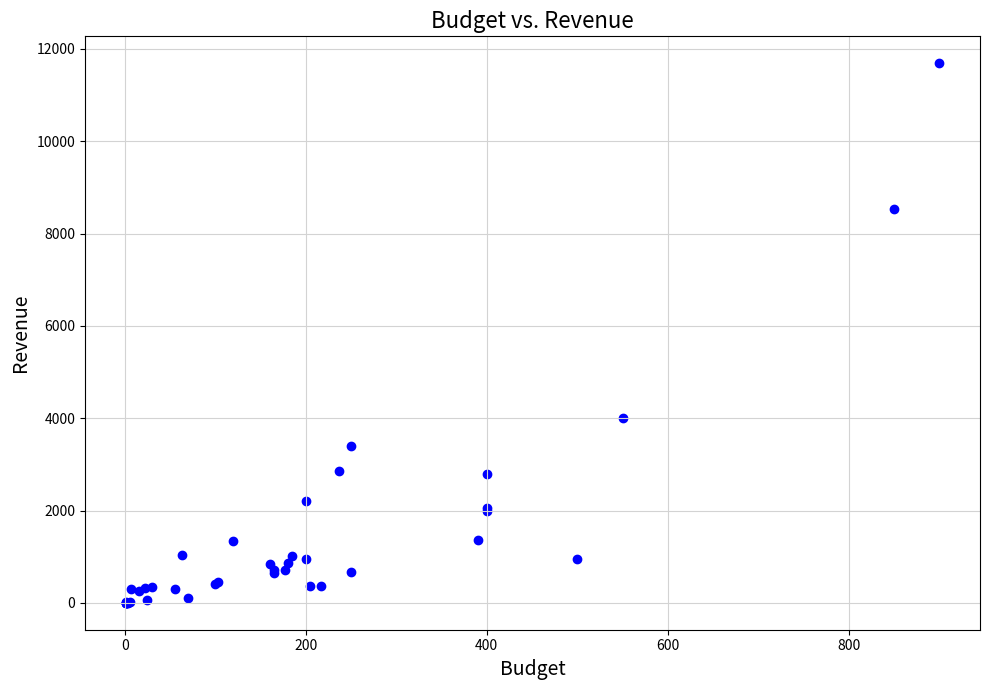

What Y value in the scatter plot is closest to 5846?

4000.0